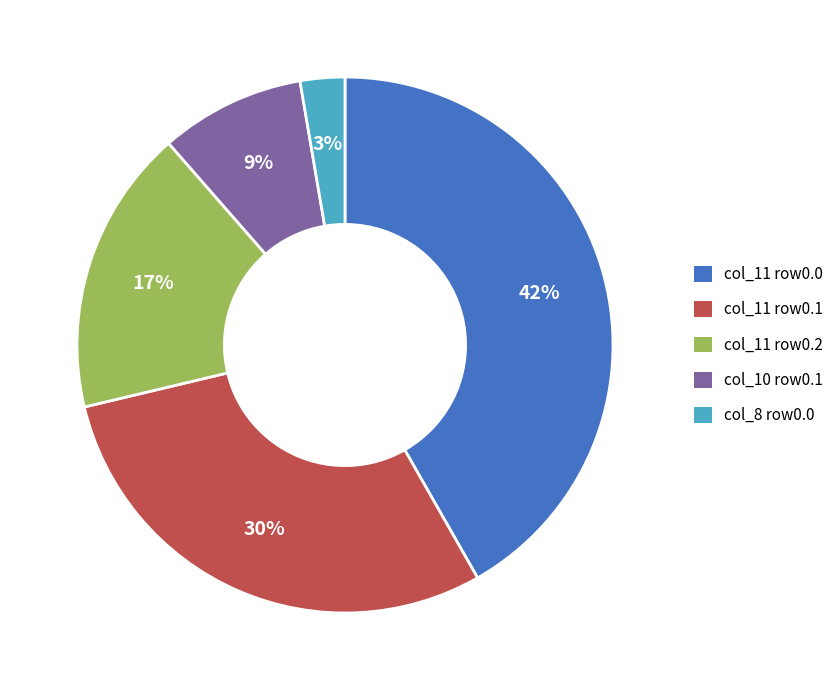

Does col_11 row0.0 represent more than half of the total?

No